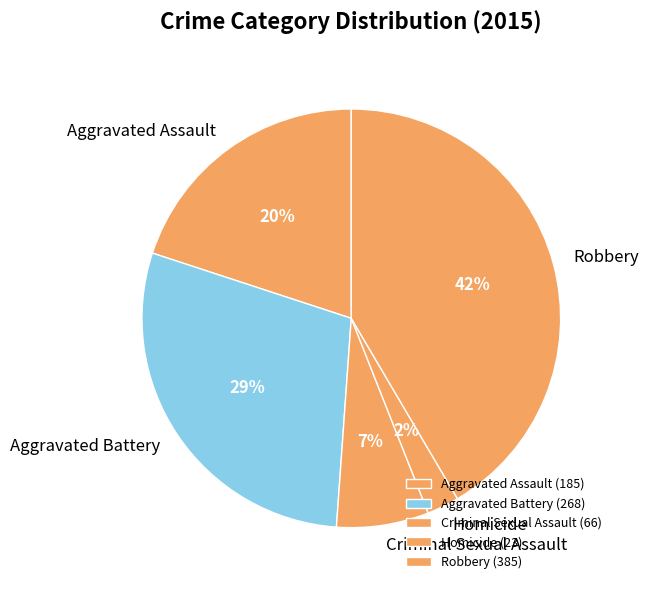

Is it true that Criminal Sexual Assault is 14% of the pie?

False